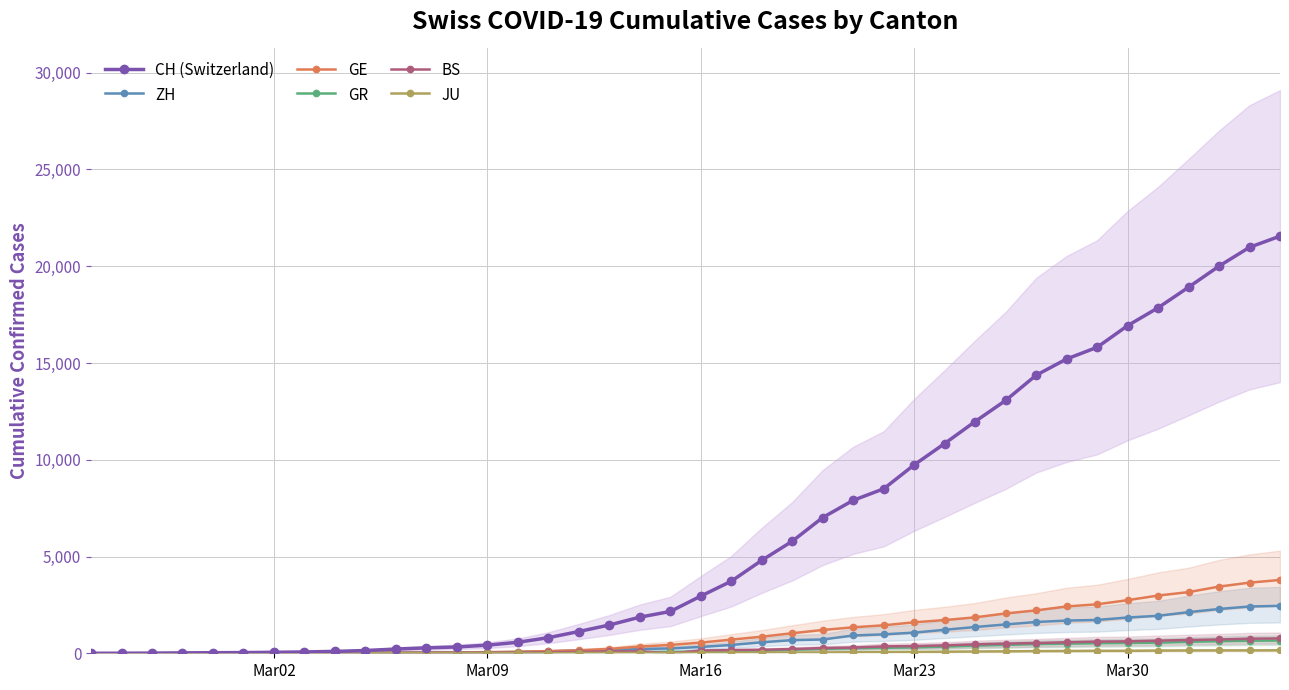

List the series in order of their peak value, highest first.

CH (Switzerland), GE, ZH, BS, GR, JU